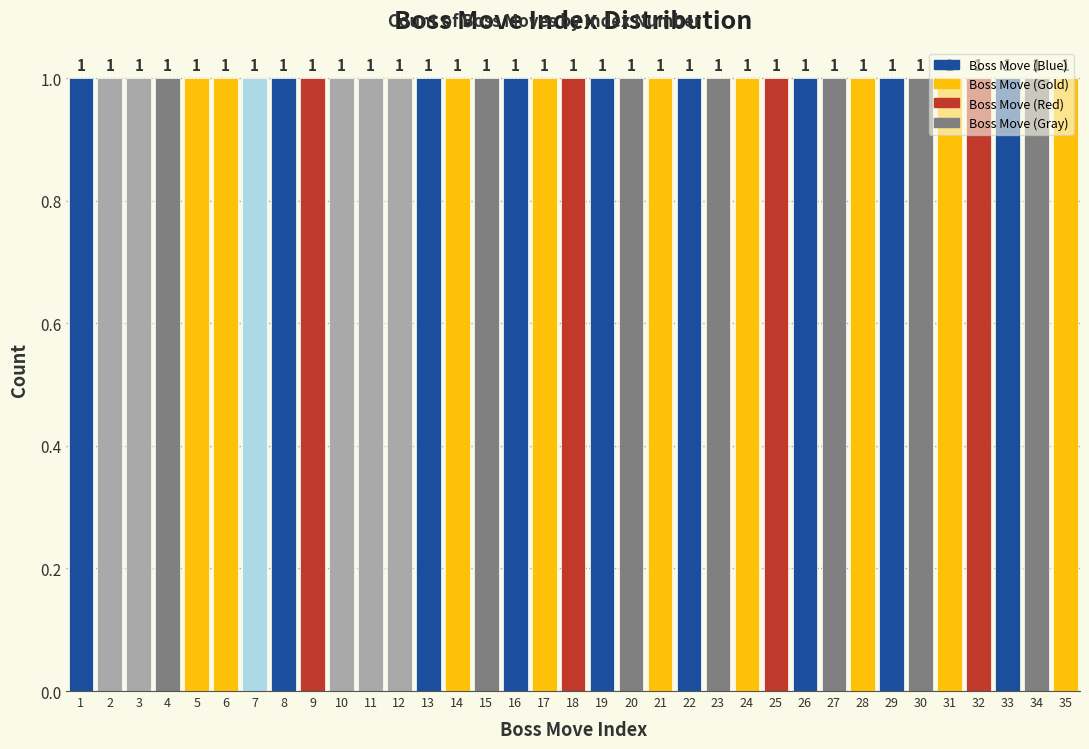

What is the height of the bar covering 17.5 to 18.5 on the x-axis?

1